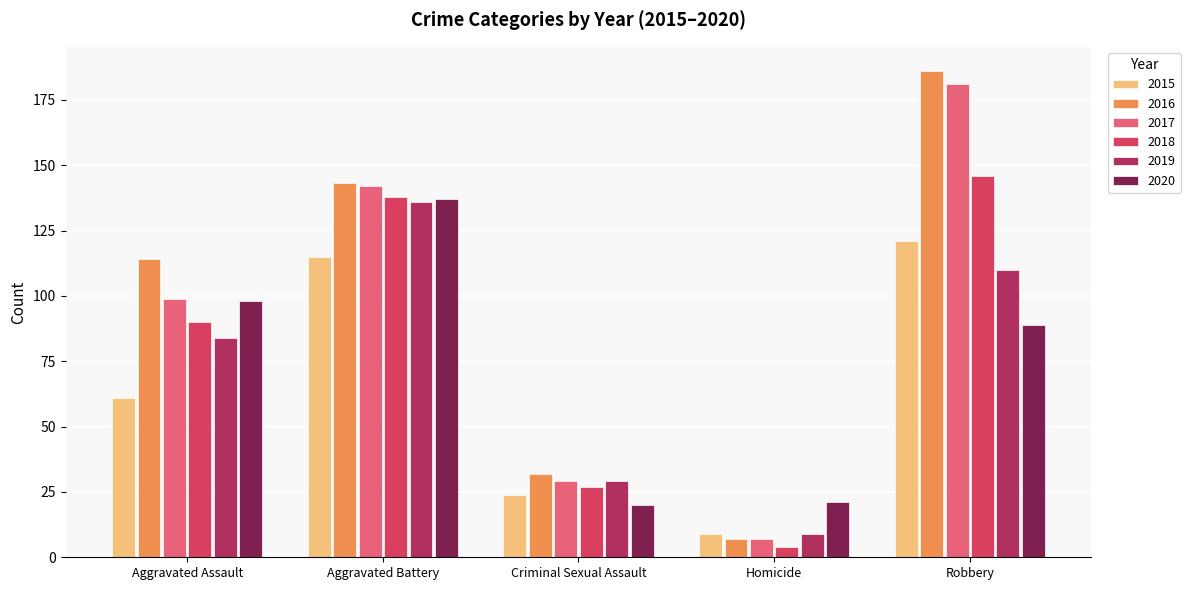

Which series has the largest range (max minus min)?

2016